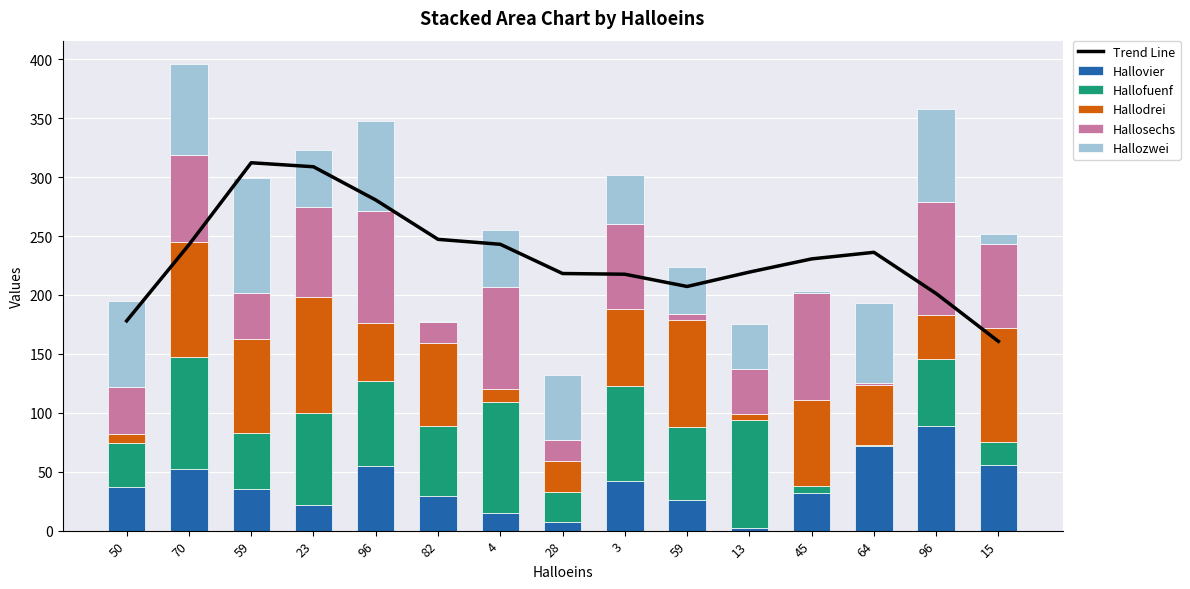

Rank the categories by Hallovier value from lowest to highest.

13, 28, 4, 23, 59, 82, 45, 59, 50, 3, 70, 96, 15, 64, 96